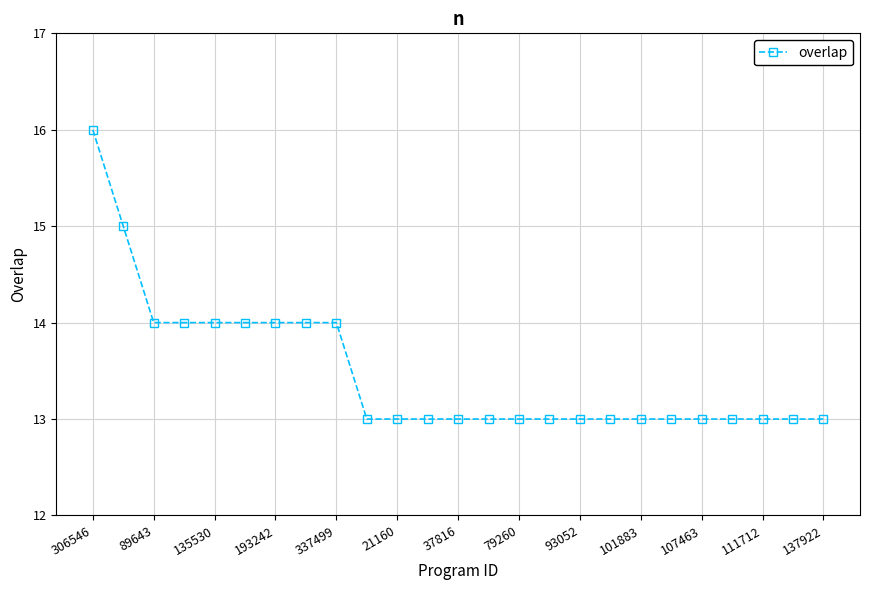

What is the average value?

13